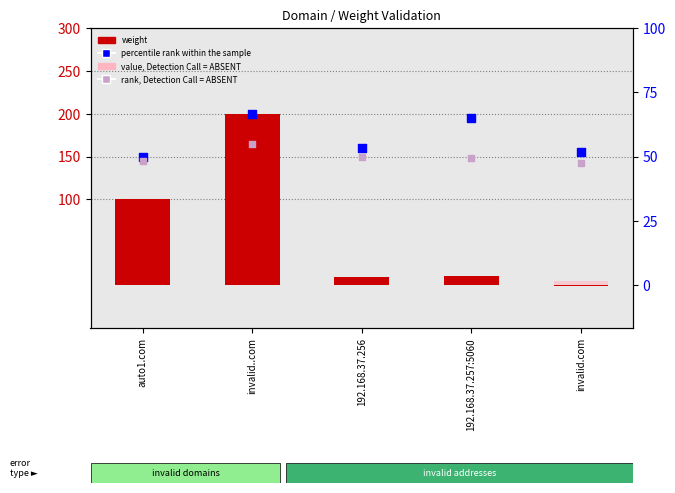

Which series has the widest spread of Y values?

weight